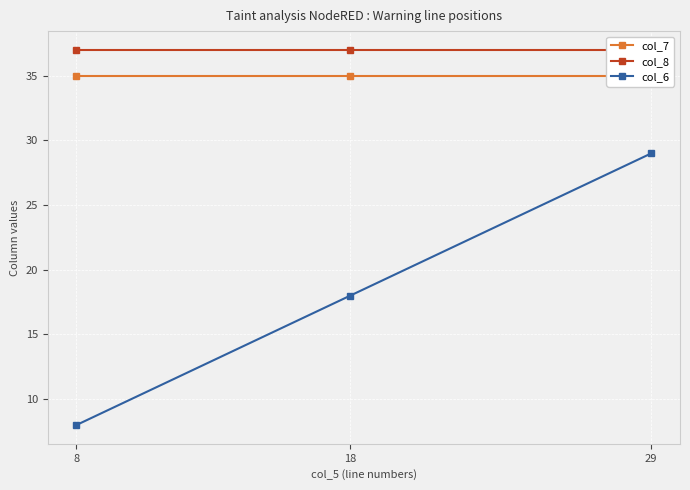

Count the number of categories in the chart.

3